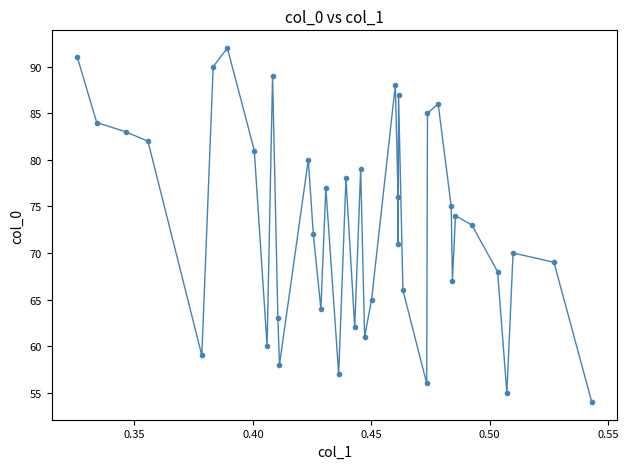

What is the value of the 20th point from the left?

79